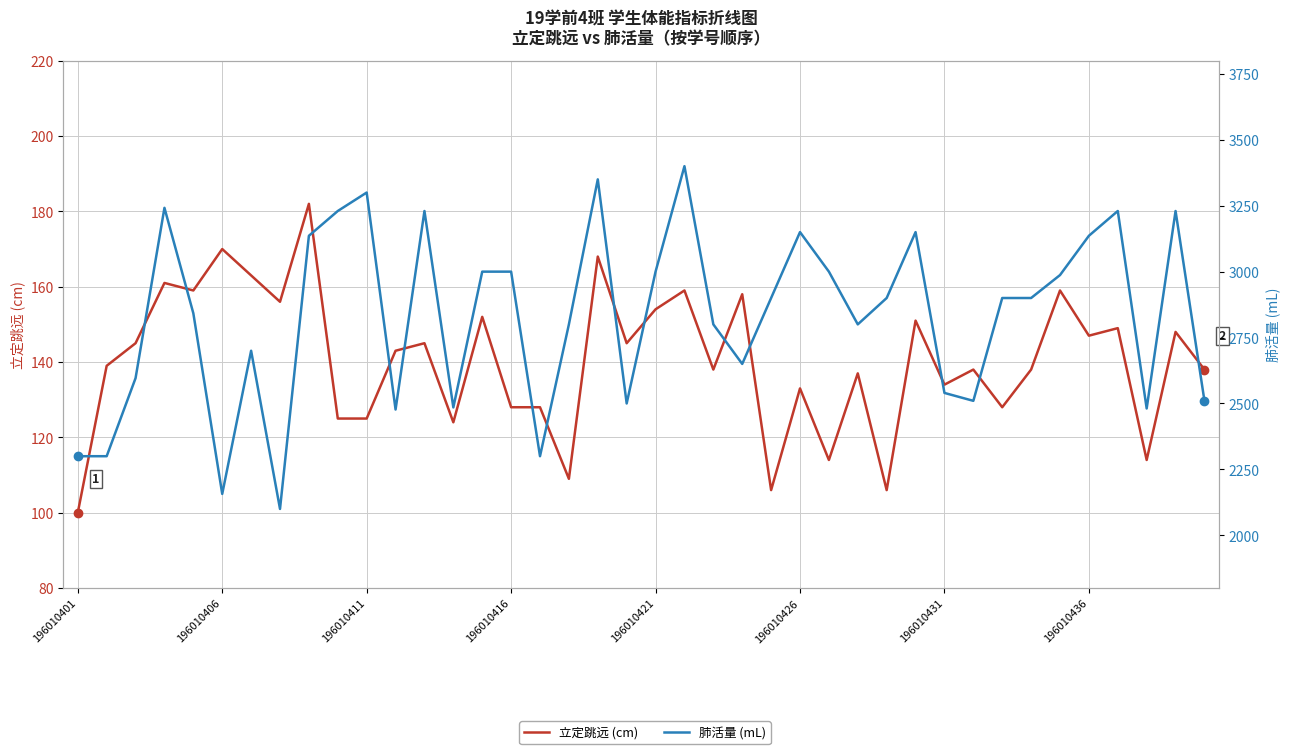

The value of 肺活量 (mL) at 13 is 912. True or false?

False